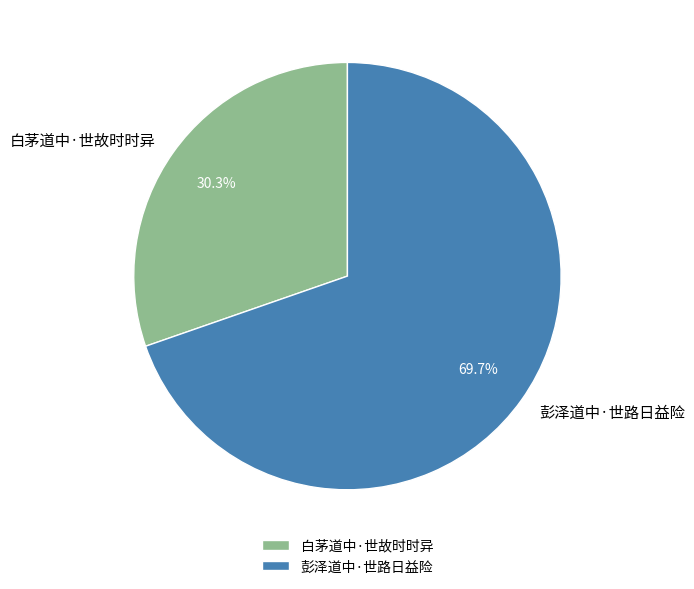

How many segments does this pie chart have?

2